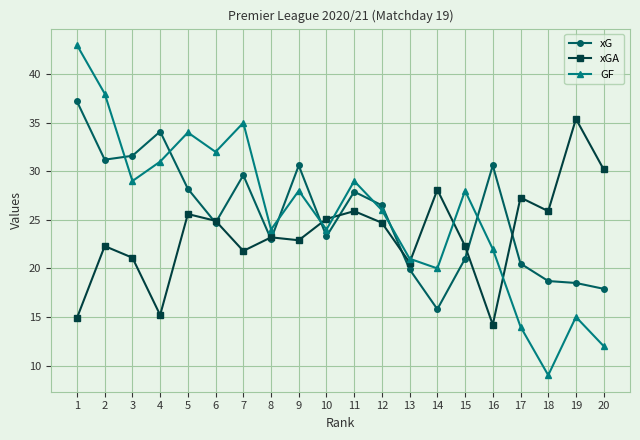

At which category is the sum across all series the highest?

1